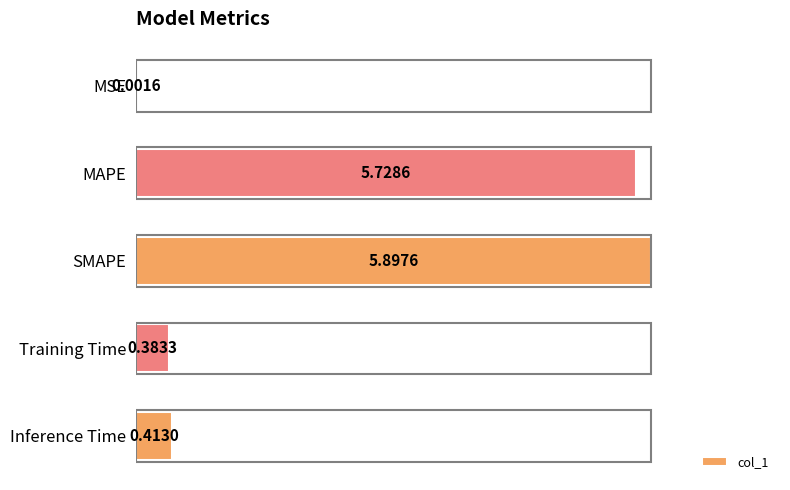

What is the change in value from MSE to SMAPE?

+5.9